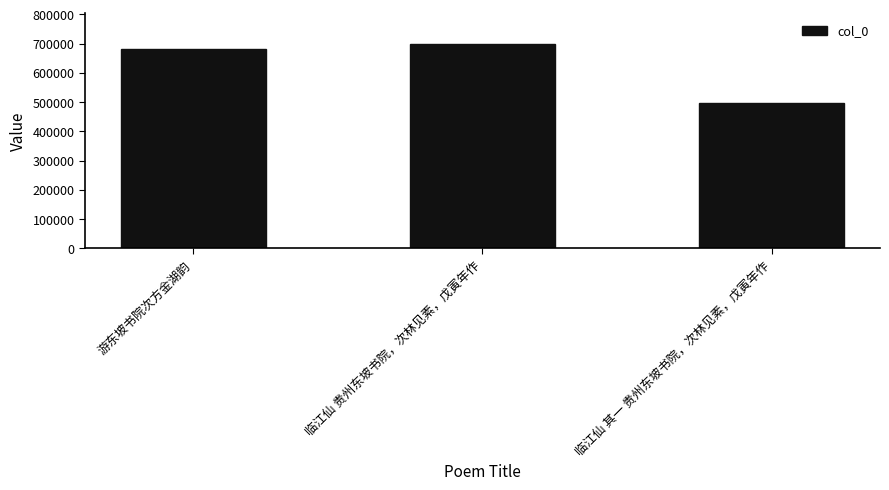

Reading left to right, list all the values displayed in this chart.

游东坡书院次方金湖韵=682015	临江仙 贵州东坡书院，次林见素，戊寅年作=698712	临江仙 其一 贵州东坡书院，次林见素，戊寅年作=496255